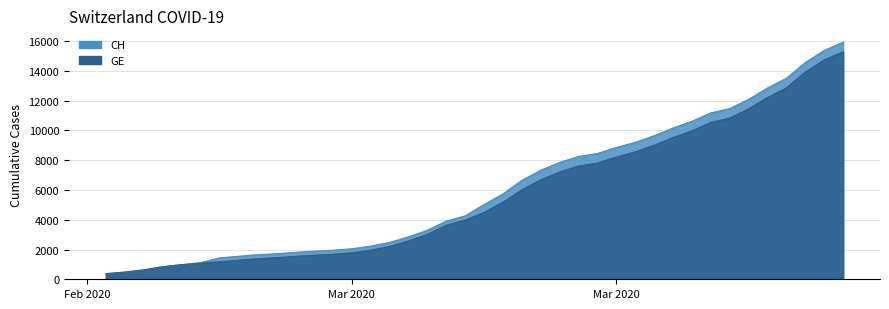

Reading right to left, extract all data points from this chart.

CH: 15926	15375	14561	13505	12852	12086	11467	11175	10613	10162	9642	9196	8855	8449	8249	7847	7323	6644	5731	5012	4259	3908	3291	2845	2472	2226	2051	1952	1885	1809	1715	1652	1544	1436	1113	981	840	630	479	375
GE: 15284	14733	13919	12863	12210	11444	10825	10533	9971	9520	9000	8554	8213	7807	7607	7205	6681	6002	5174	4485	3978	3627	3010	2574	2201	1955	1780	1681	1614	1538	1447	1384	1278	1171	1083	981	840	630	479	375